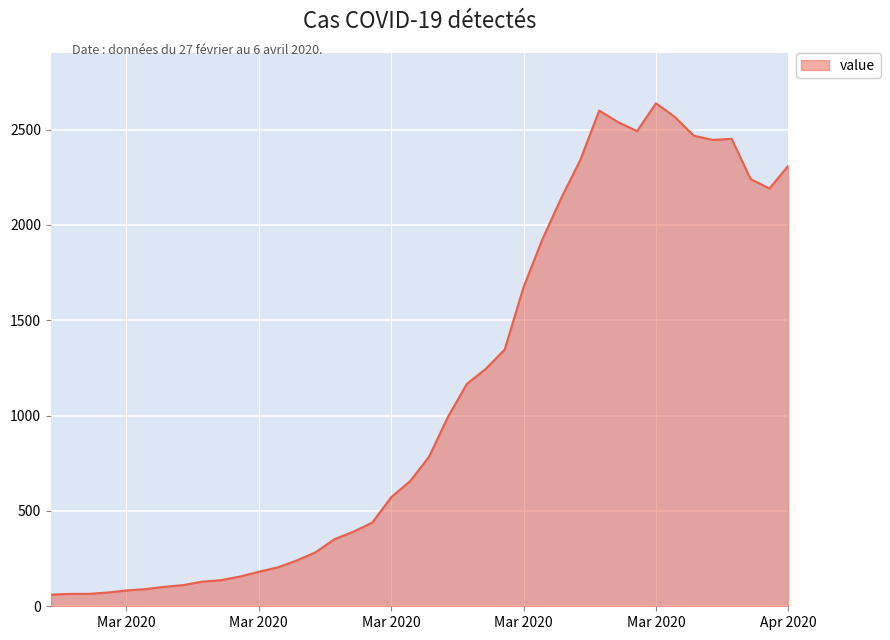

What is the smallest value displayed?

61